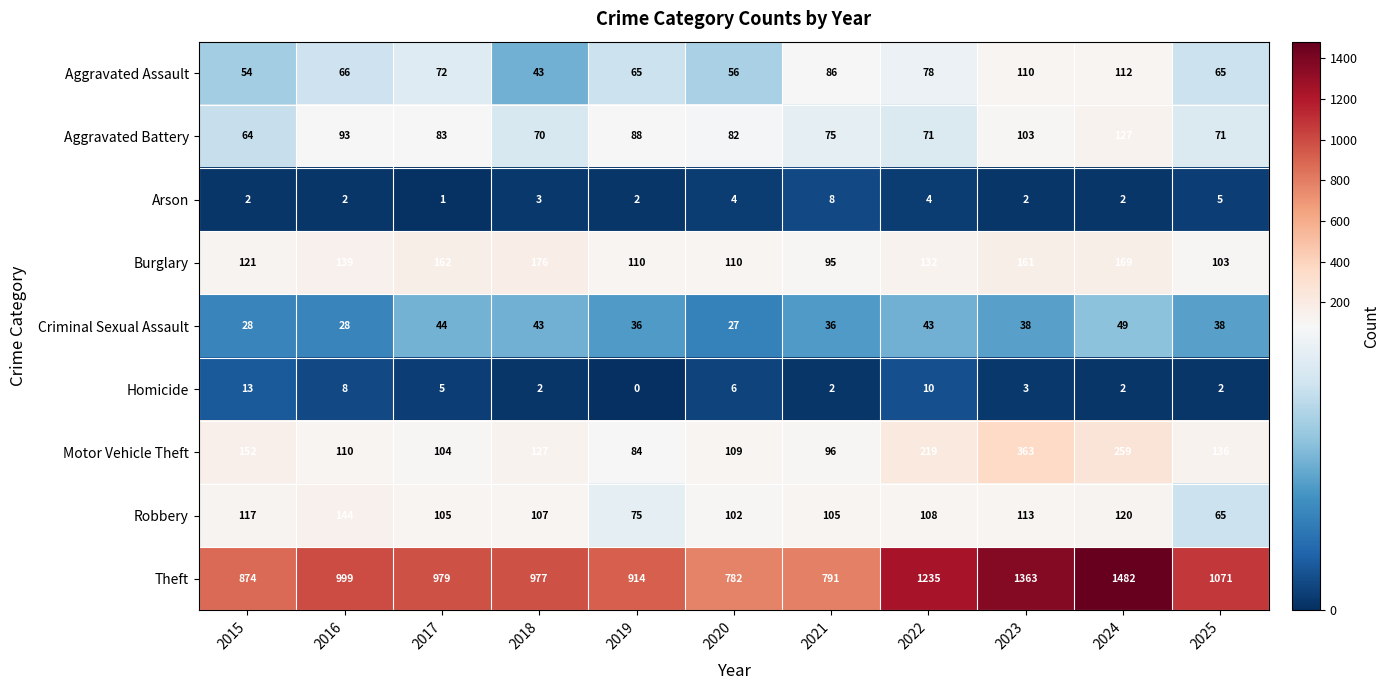

What is the difference between the Motor Vehicle Theft values at 2017 and 2022?

115